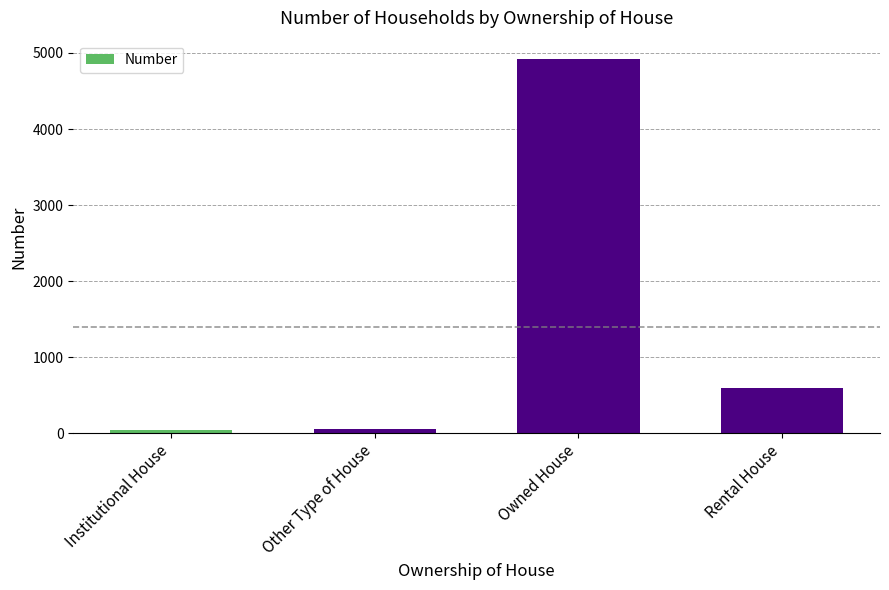

Where is the data nearest to the value 2476?

Rental House